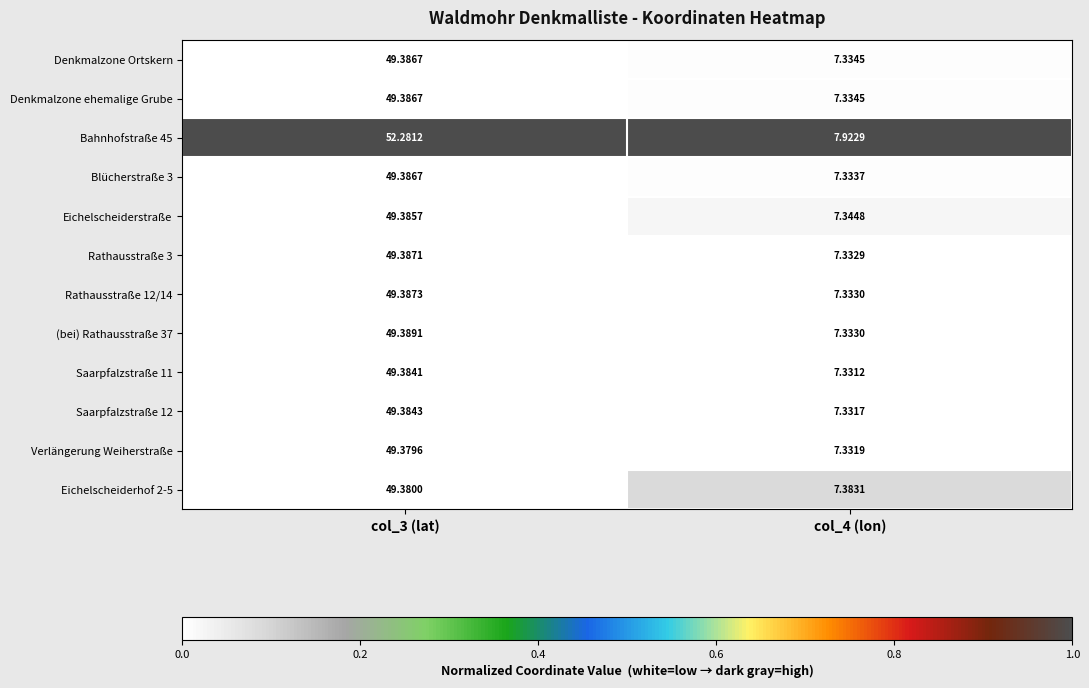

Is the value of Rathausstraße 3 at col_4 (lon) greater than the value of Saarpfalzstraße 11 at col_3 (lat)?

No